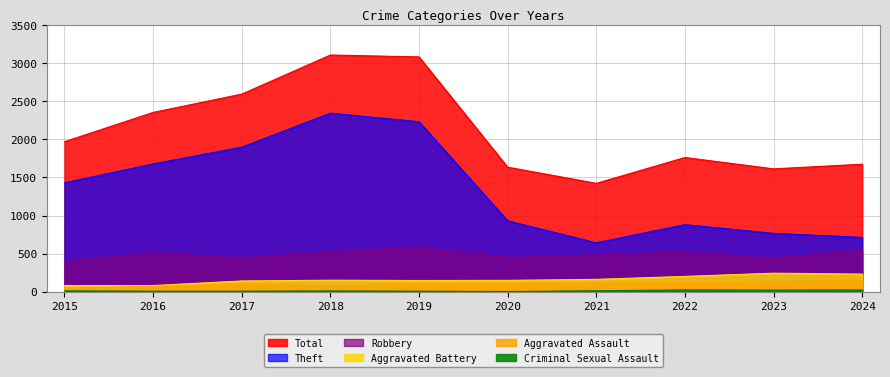

Where does the Criminal Sexual Assault series first go above 12?

2021